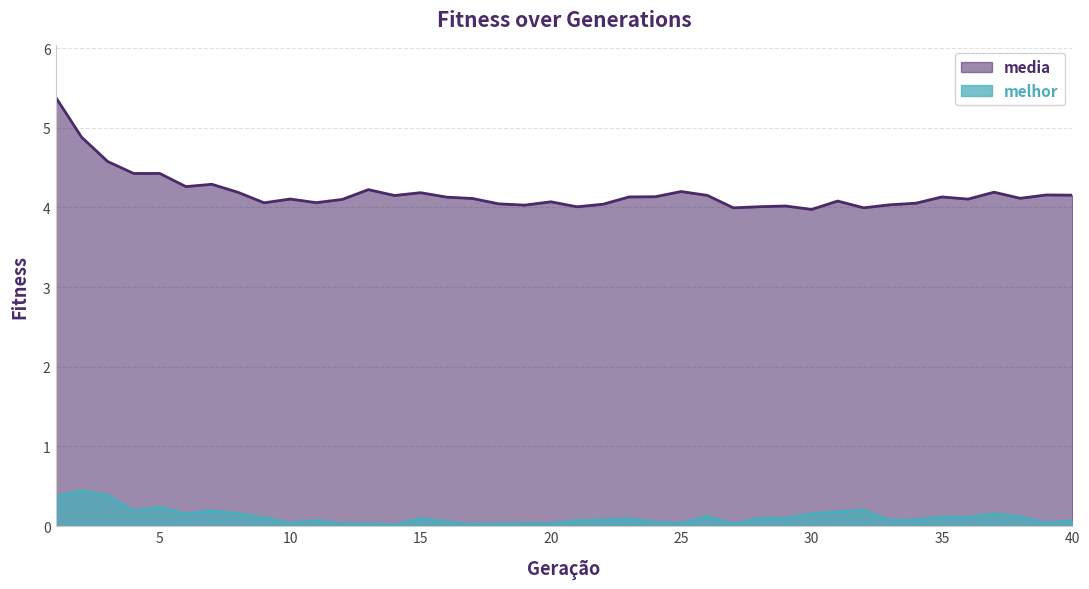

Which label corresponds to the largest value in the chart?

1